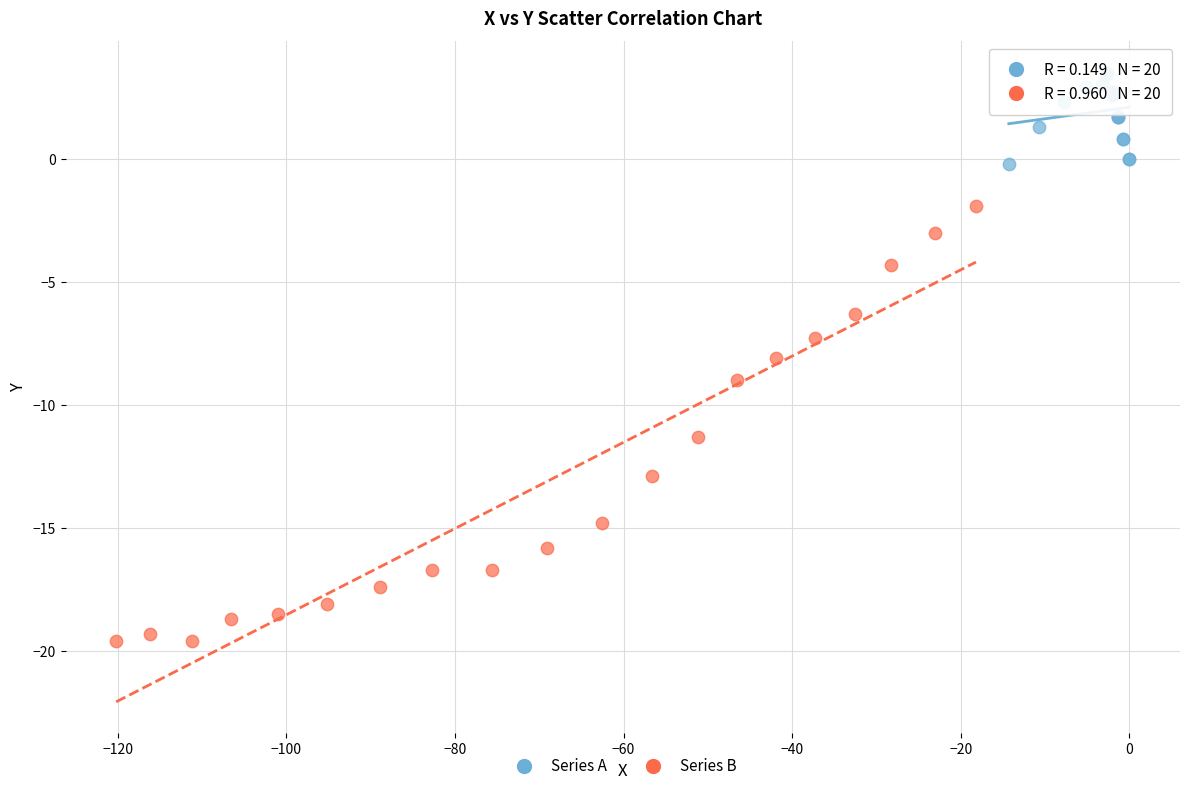

Which series reaches the minimum Y coordinate?

Series B